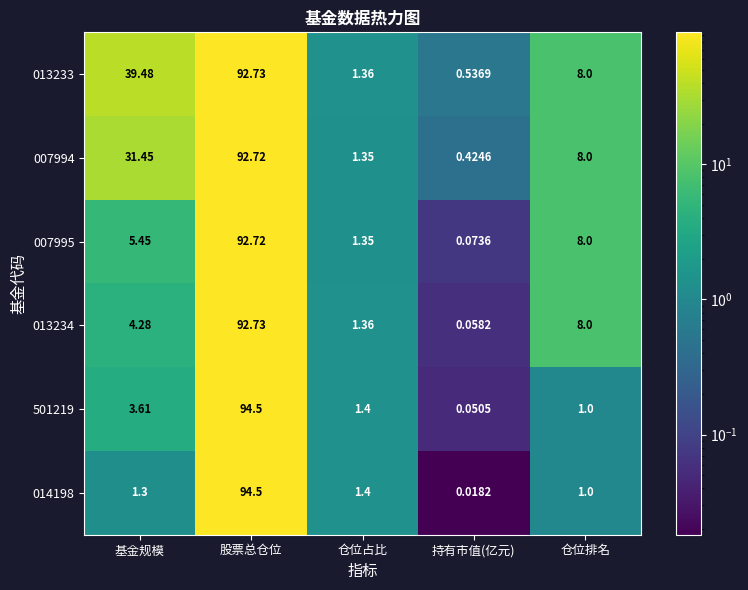

At which category is the sum across all series the highest?

股票总仓位